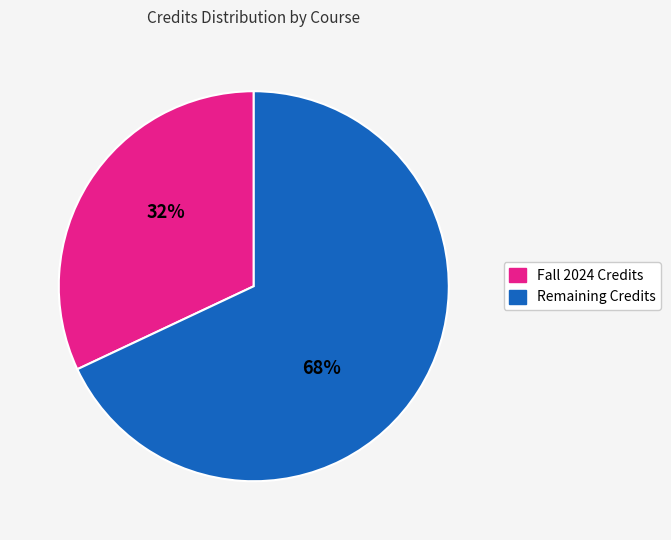

Is there any slice that represents more than half of the pie?

Yes